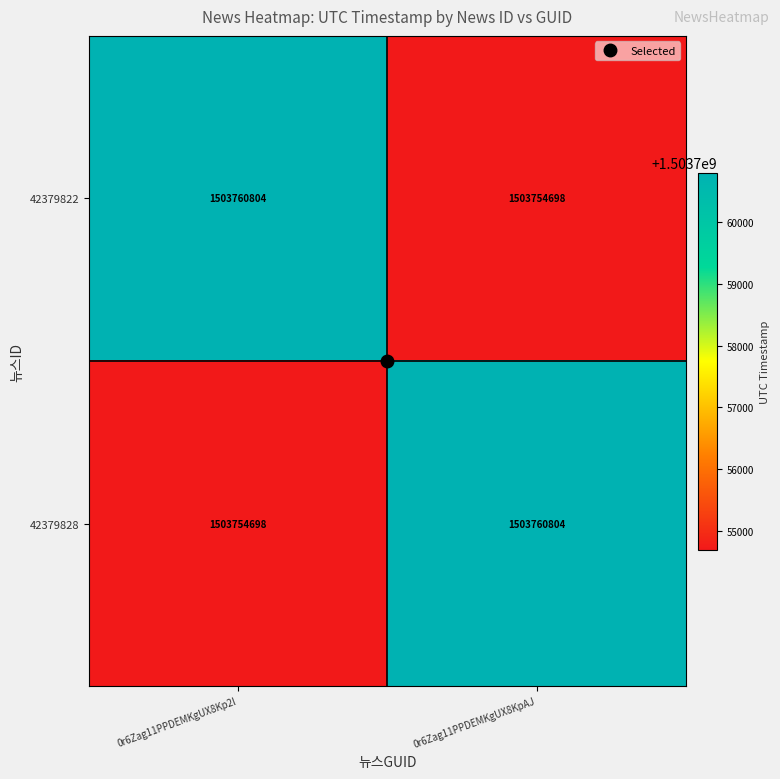

What value does the 42379822 series have at 0r6Zag11PPDEMKgUX8KpAJ?

1503754698